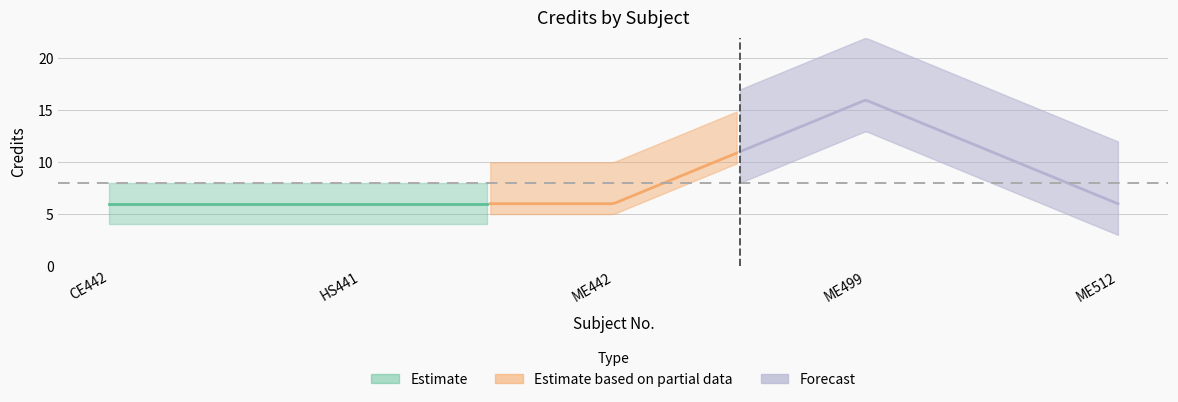

What is the label of the 2nd point from the left?

HS441